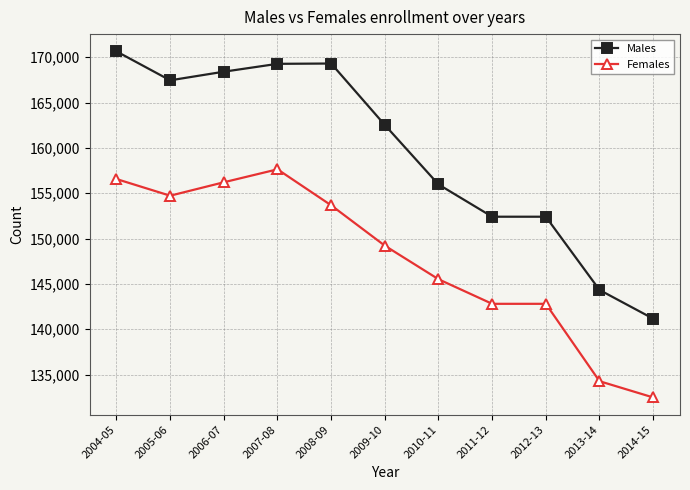

The Females series shows 153669 at 2008-09. True or false?

True